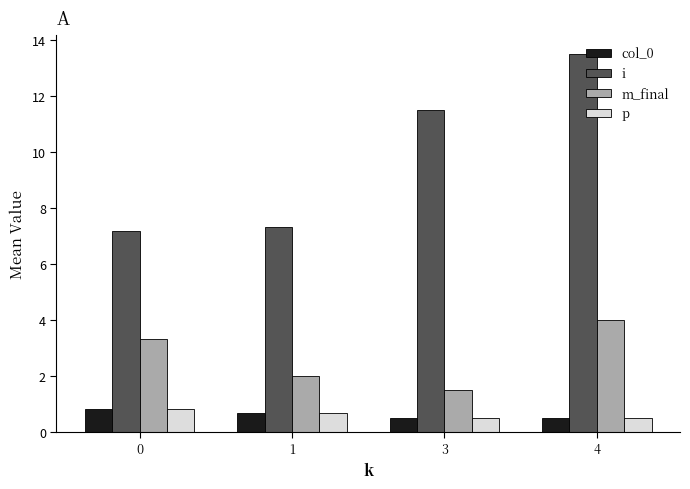

At which category is the sum across all series the highest?

4